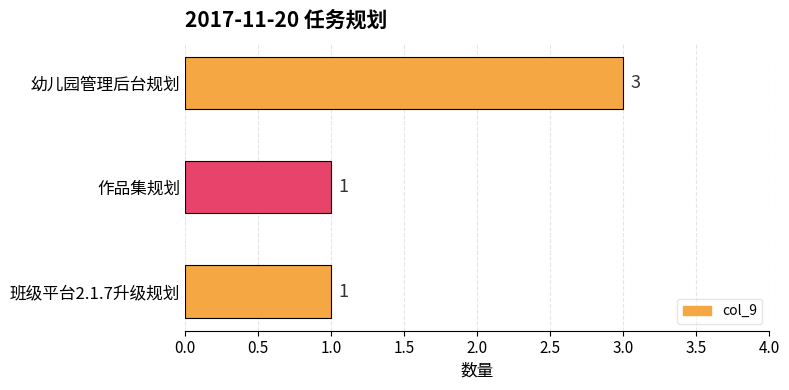

The value at 班级平台2.1.7升级规划 is 1. True or false?

True